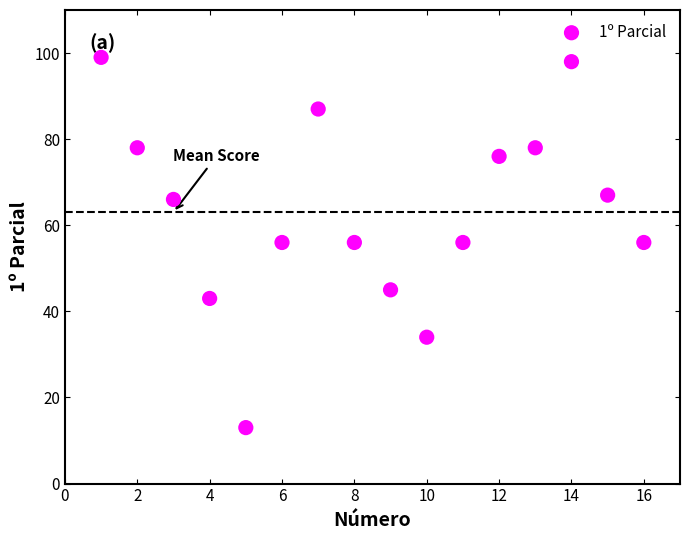

What is the range of Y values (max minus min)?

86